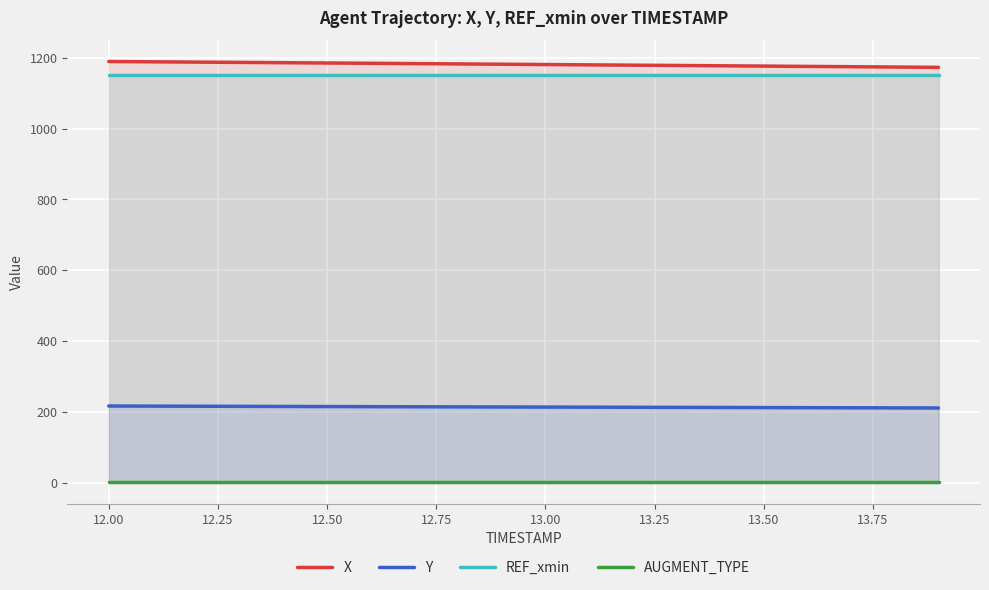

True or false: REF_xmin and X intersect in this chart.

False